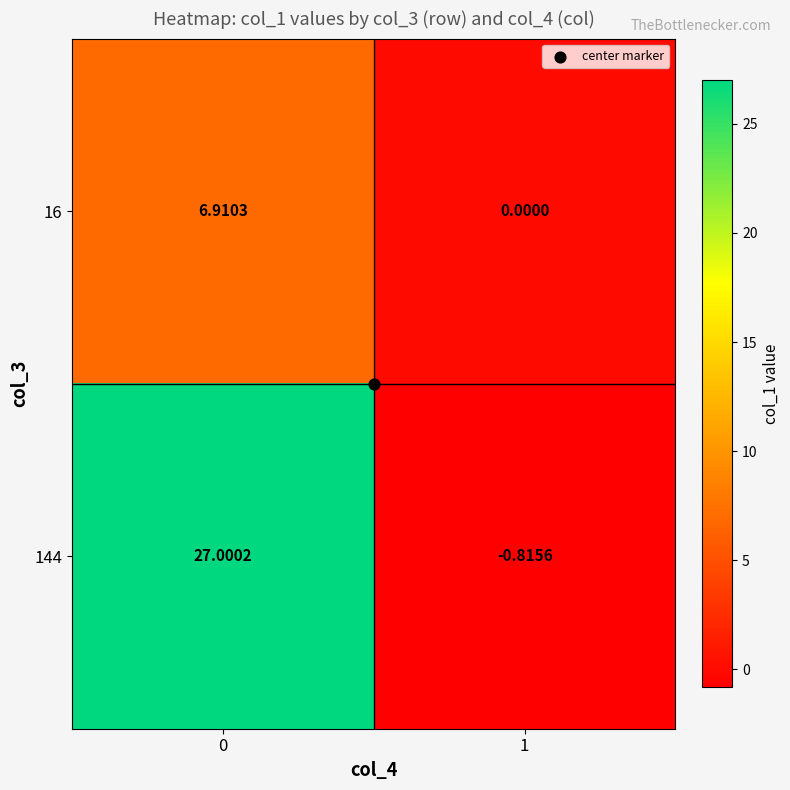

At how many categories does at least one series exceed 4?

1